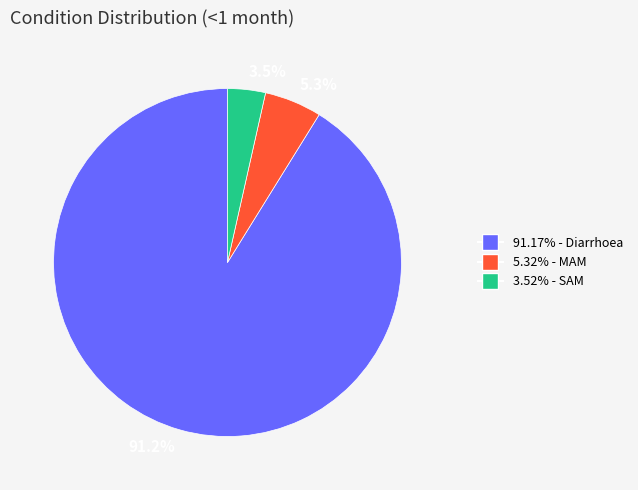

Which slice represents more than half of the pie?

91.2%